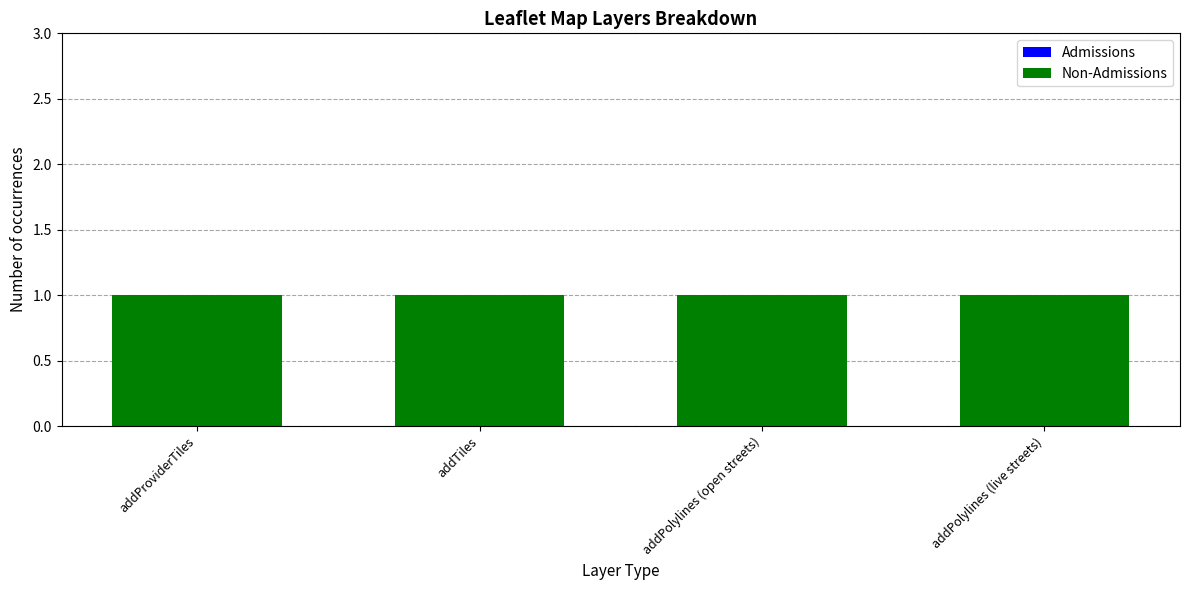

Rank the series at addPolylines (live streets) from lowest to highest value.

Admissions, Non-Admissions